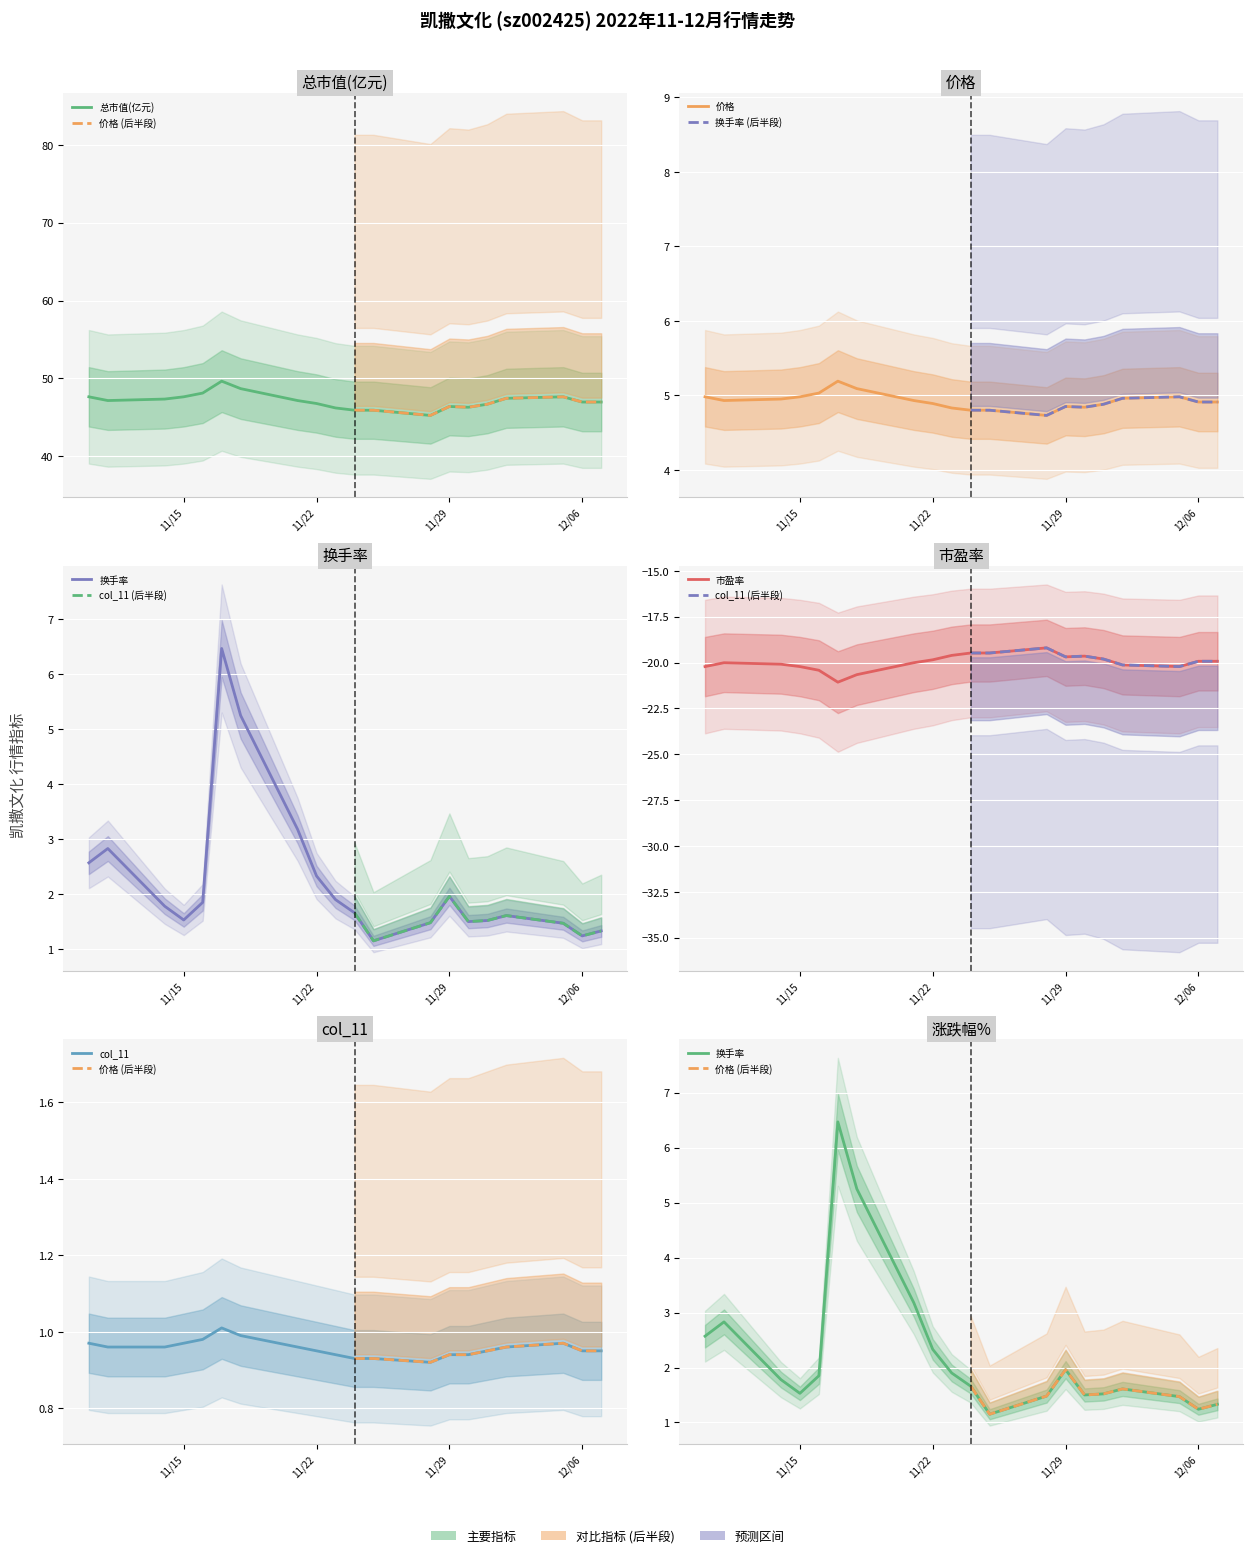

True or false: col_11 and 总市值(亿元) cross at least once.

False